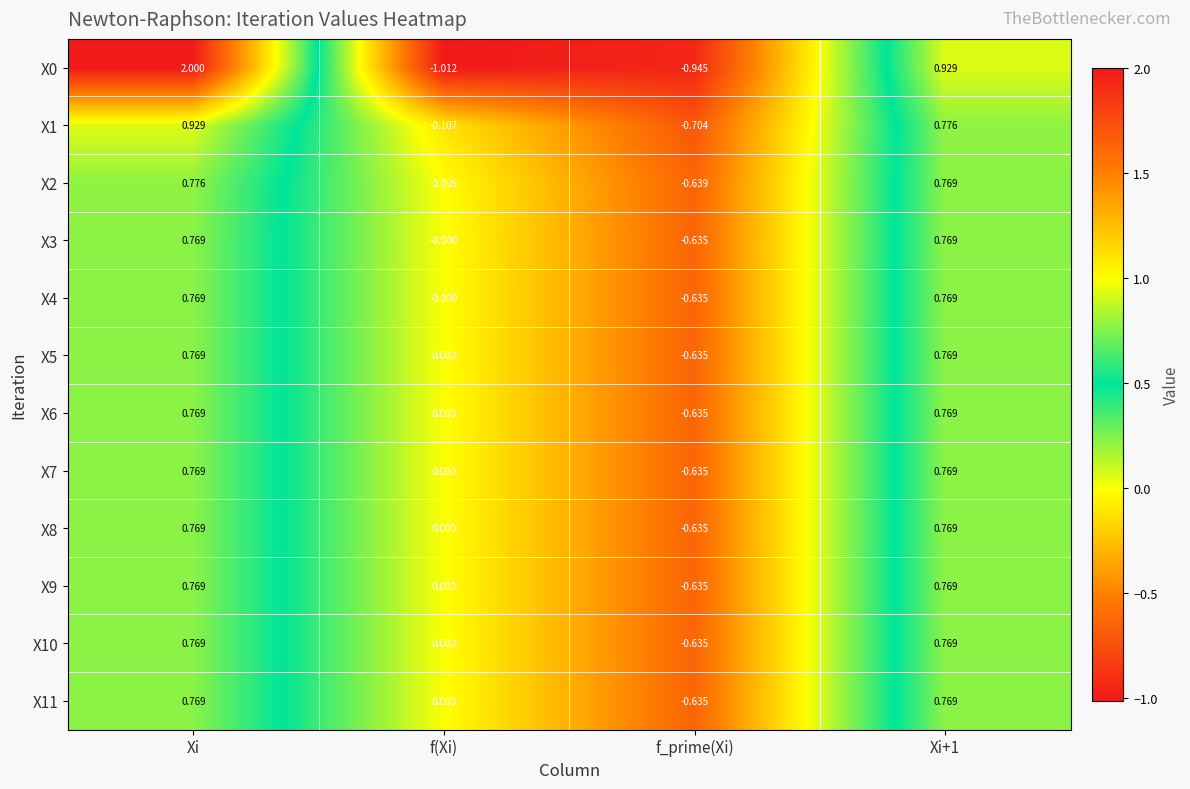

At which label is X6 closest to 0?

f(Xi)